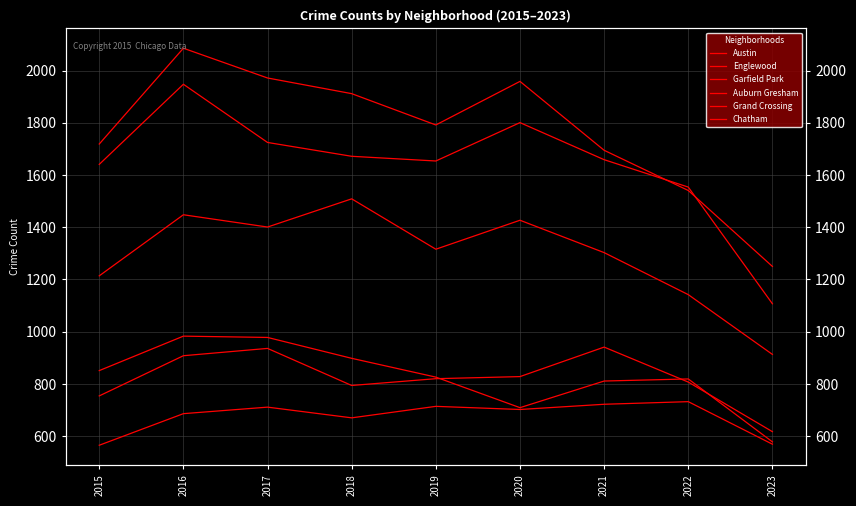

Rank the series by their maximum value, from highest to lowest.

Austin, Englewood, Garfield Park, Auburn Gresham, Grand Crossing, Chatham